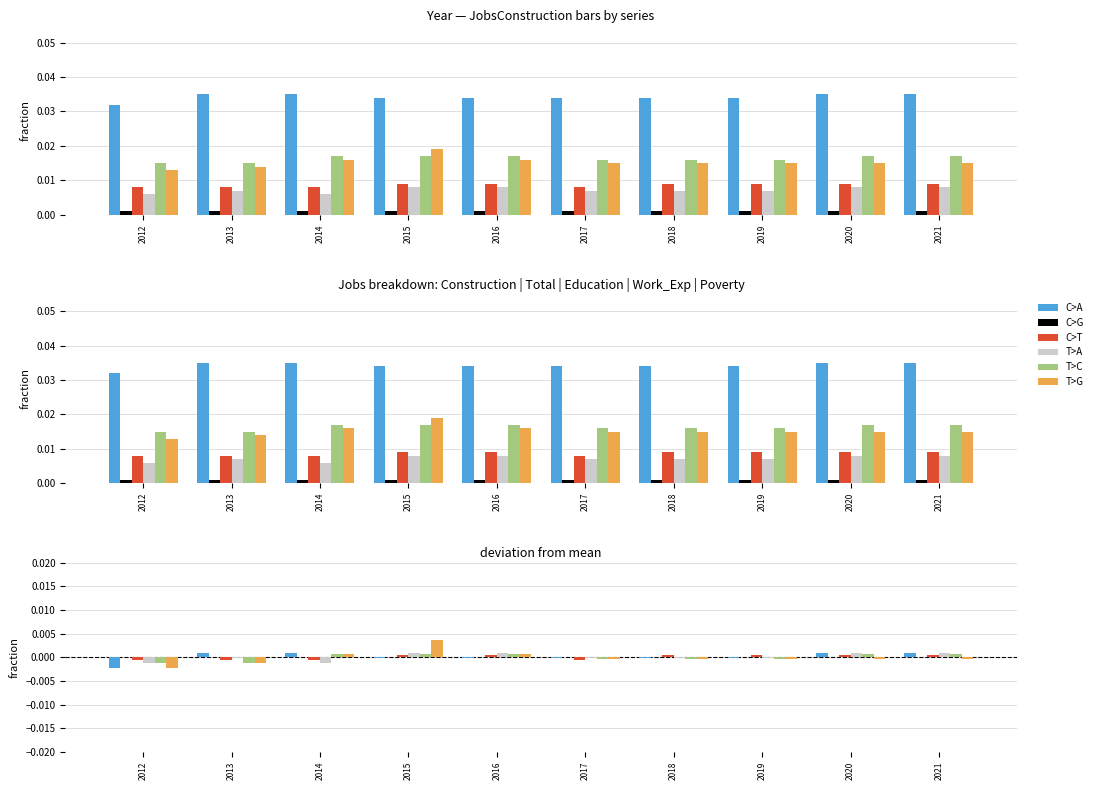

How many data points in T>A are less than 0?

6